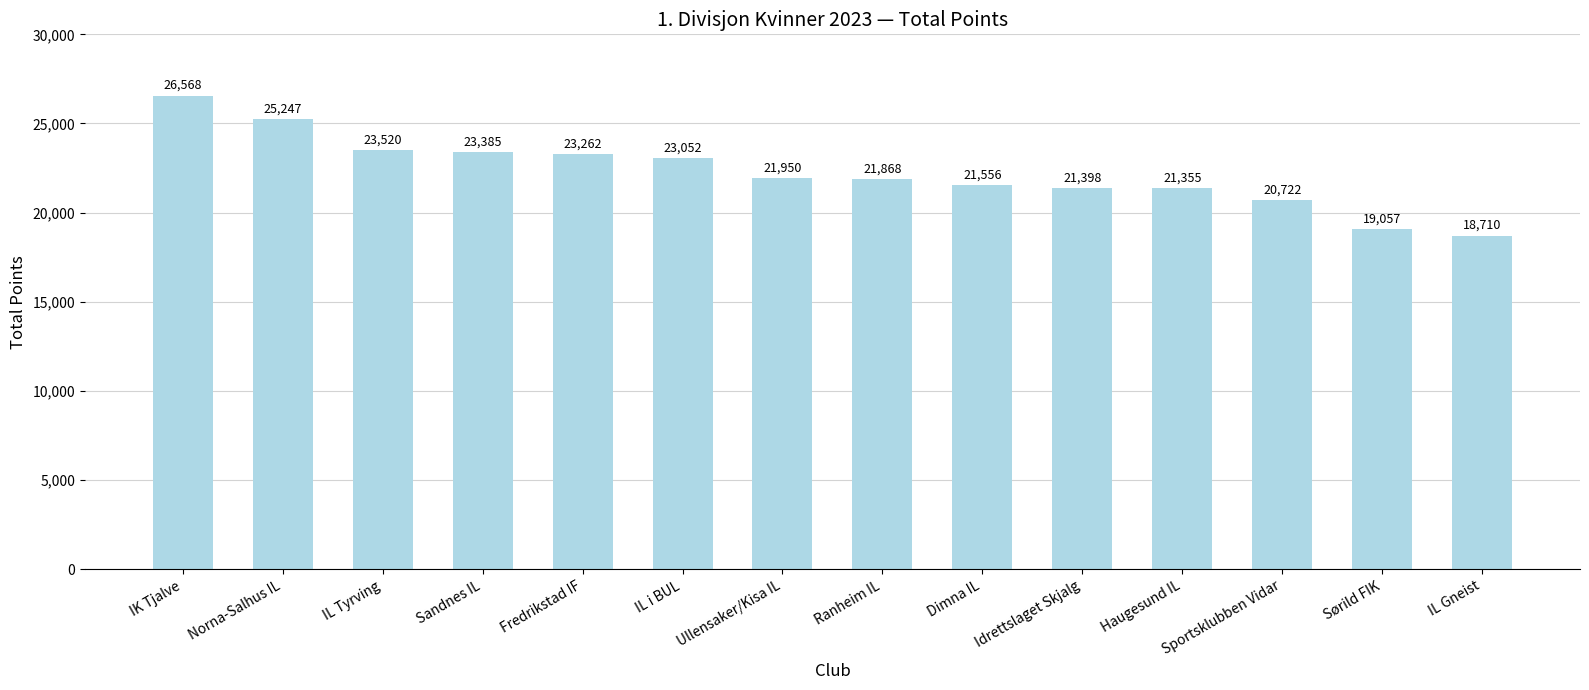

What is the average value?

22261